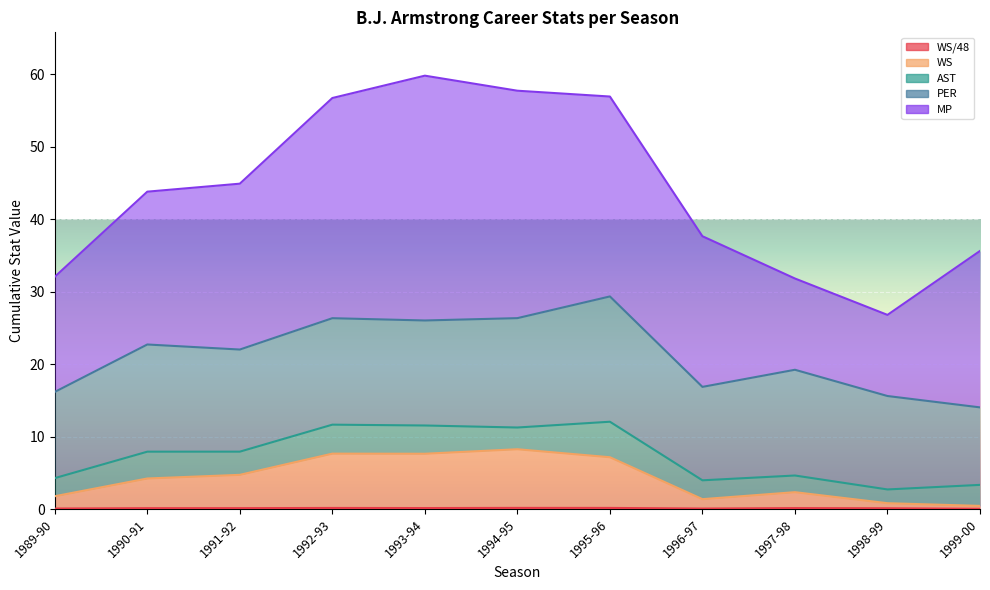

What is the sum of the PER values at 1992-93 and 1993-94?

29.2